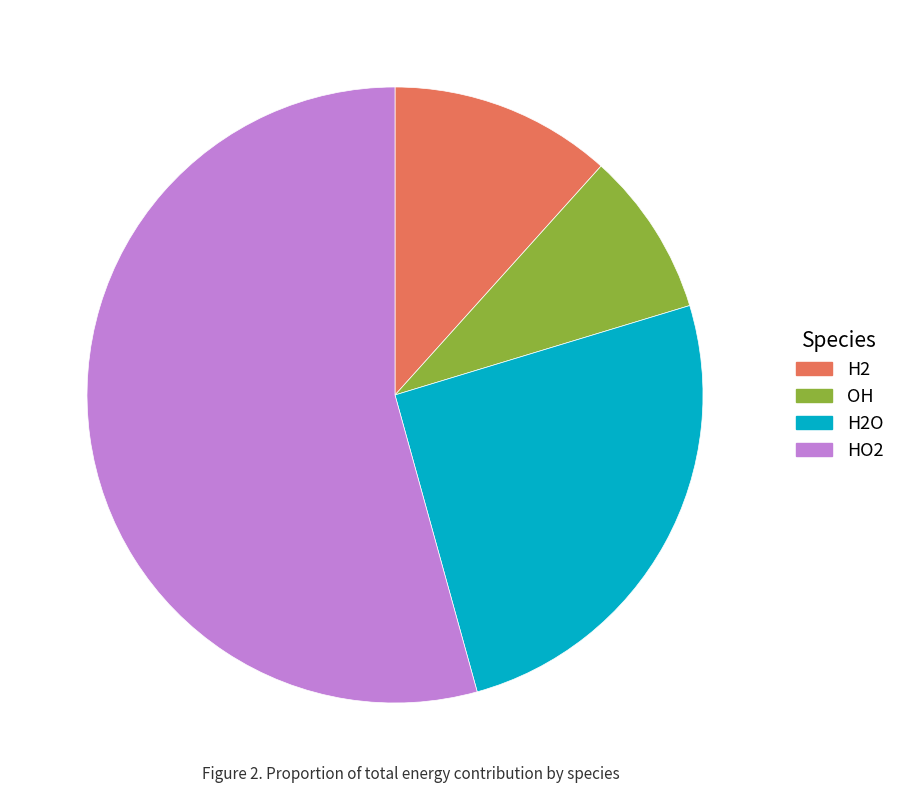

Do H2O and H2 together represent more than half of the pie?

No